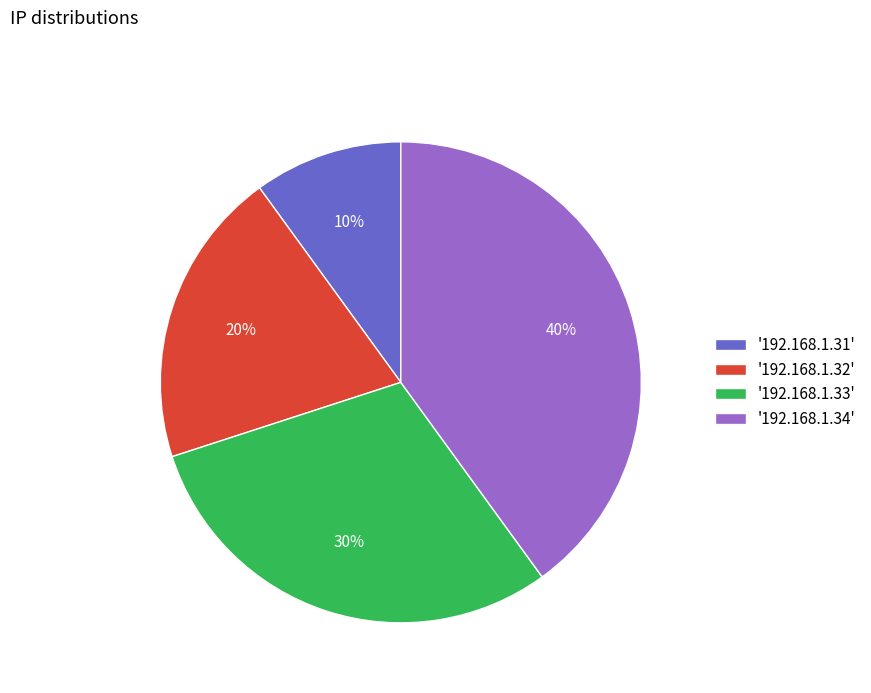

How many segments does this pie chart have?

4